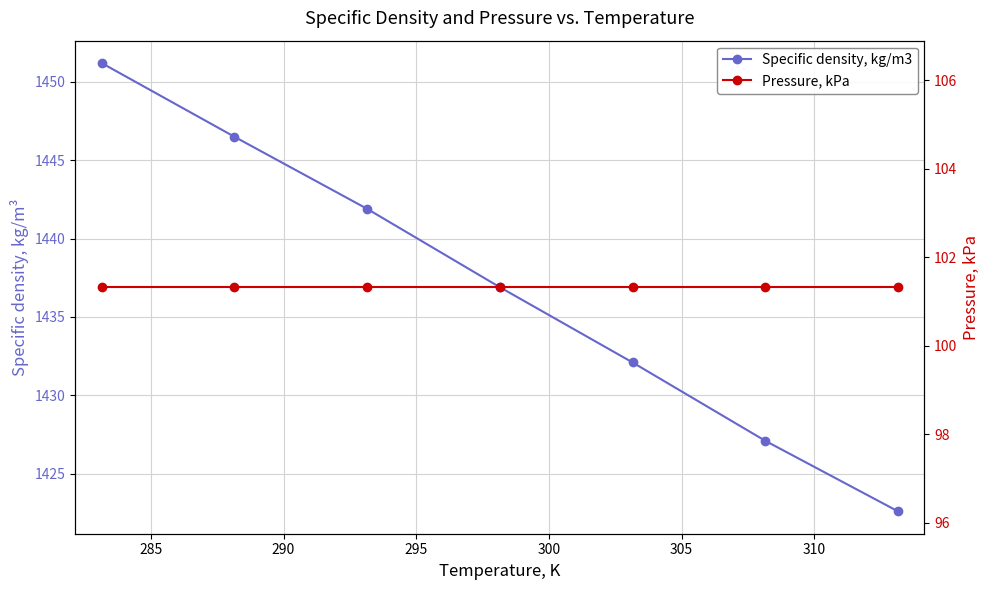

True or false: Pressure, kPa and Specific density, kg/m3 cross at least once.

False